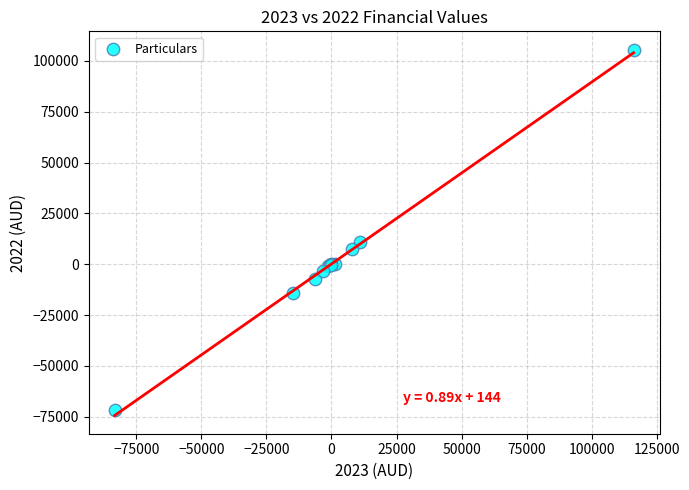

What Y value in the scatter plot is closest to 16885?

10746